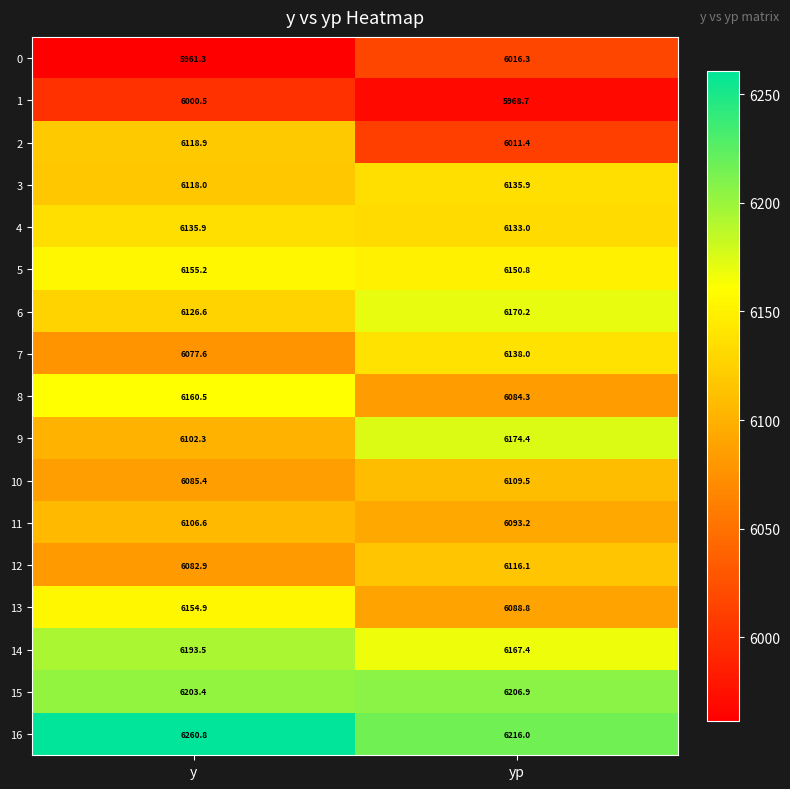

List the labels in order of 10 value, smallest first.

y, yp